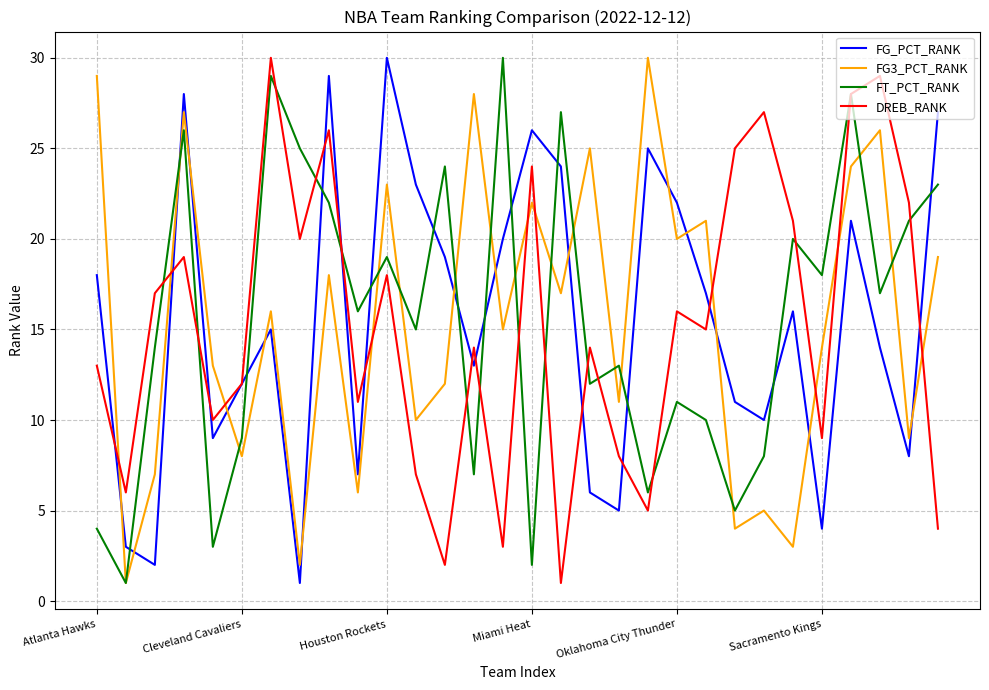

True or false: FT_PCT_RANK and DREB_RANK intersect in this chart.

True